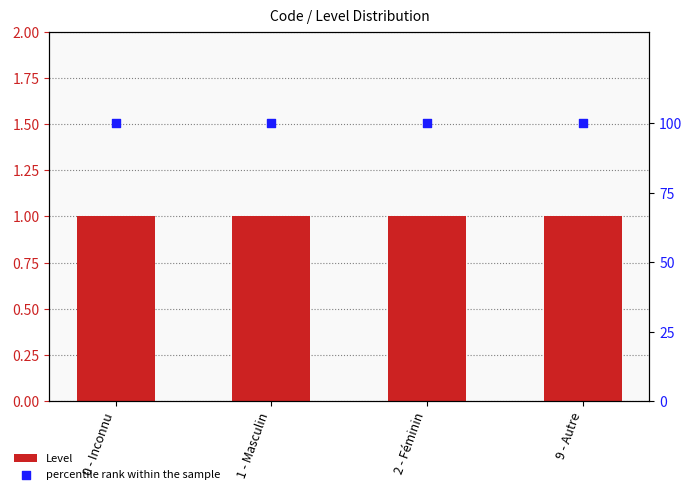

Which series contains the highest Y value?

percentile rank within the sample